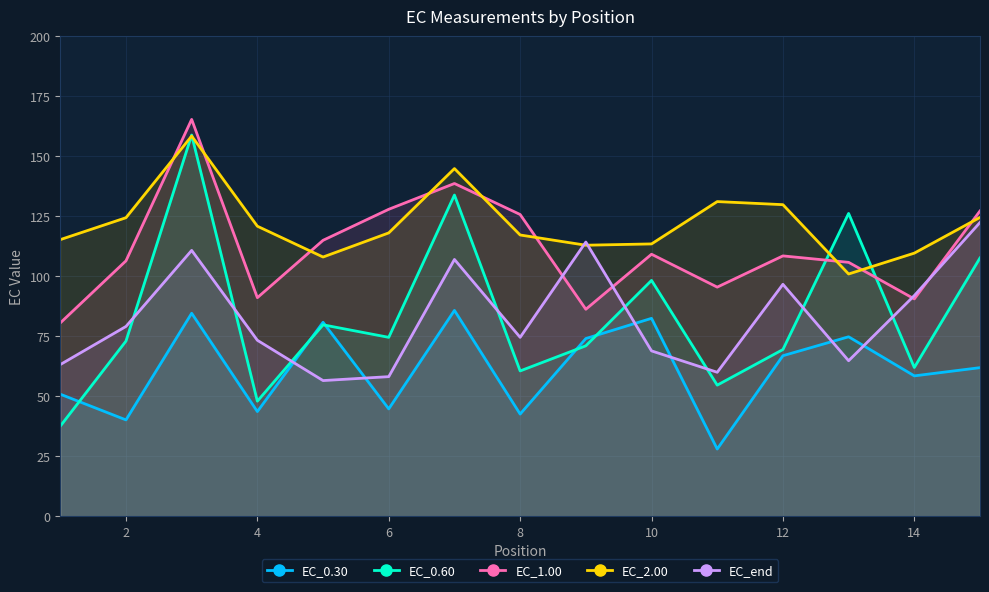

Is it true that EC_0.60 equals 73.0 at 2?

True